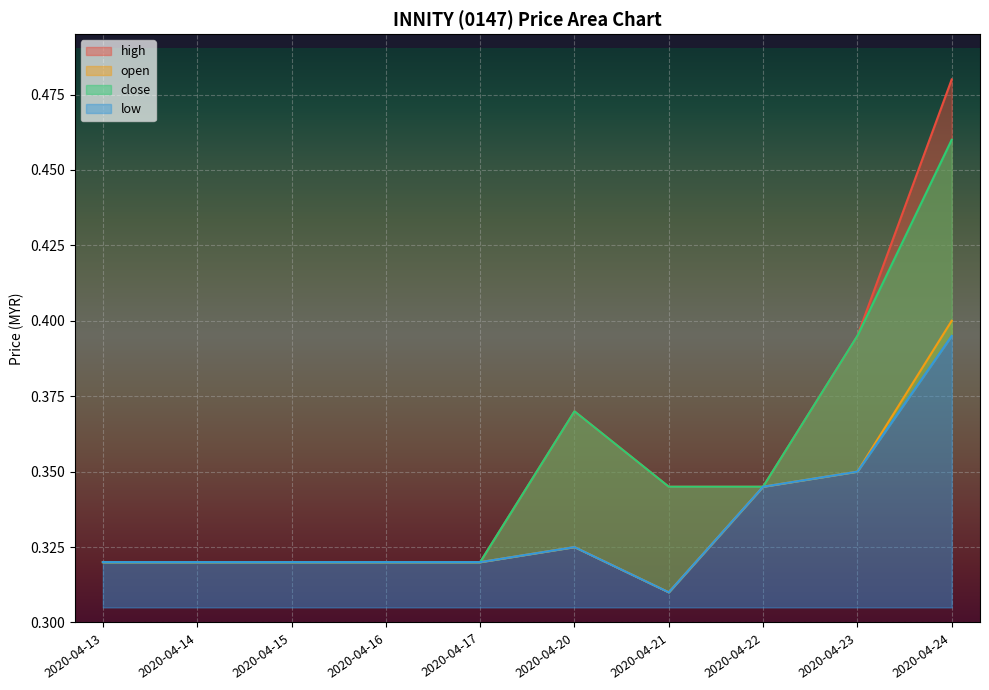

What is the sum of the open values at 2020-04-21 and 2020-04-13?

0.6